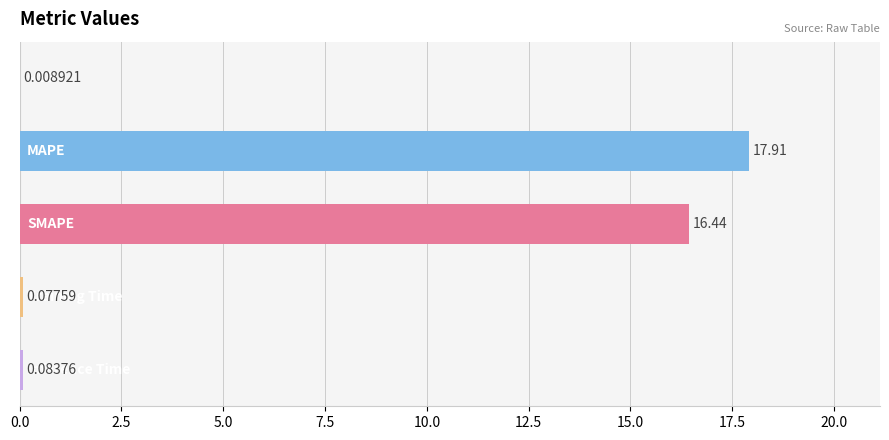

What is the average value?

6.9